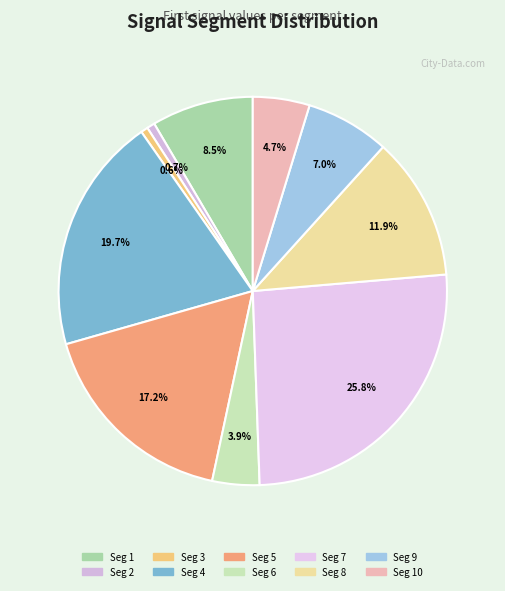

To the nearest percent, what is the difference between the largest and smallest slice percentages?

25%